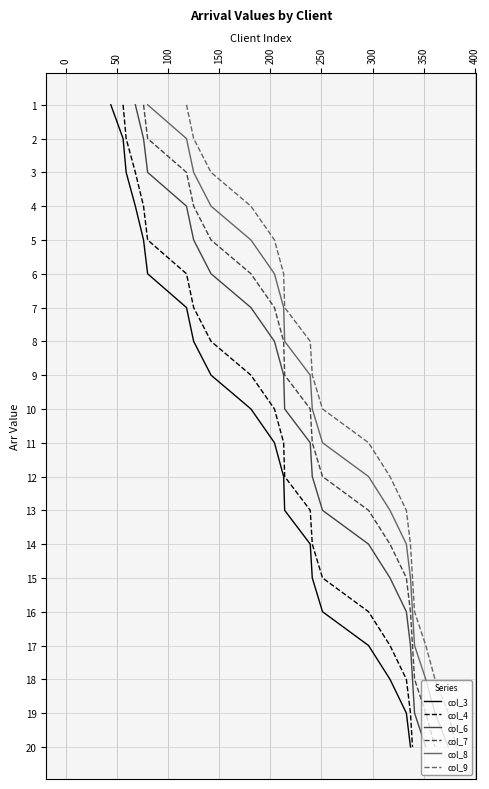

How many lines are shown in the chart?

6